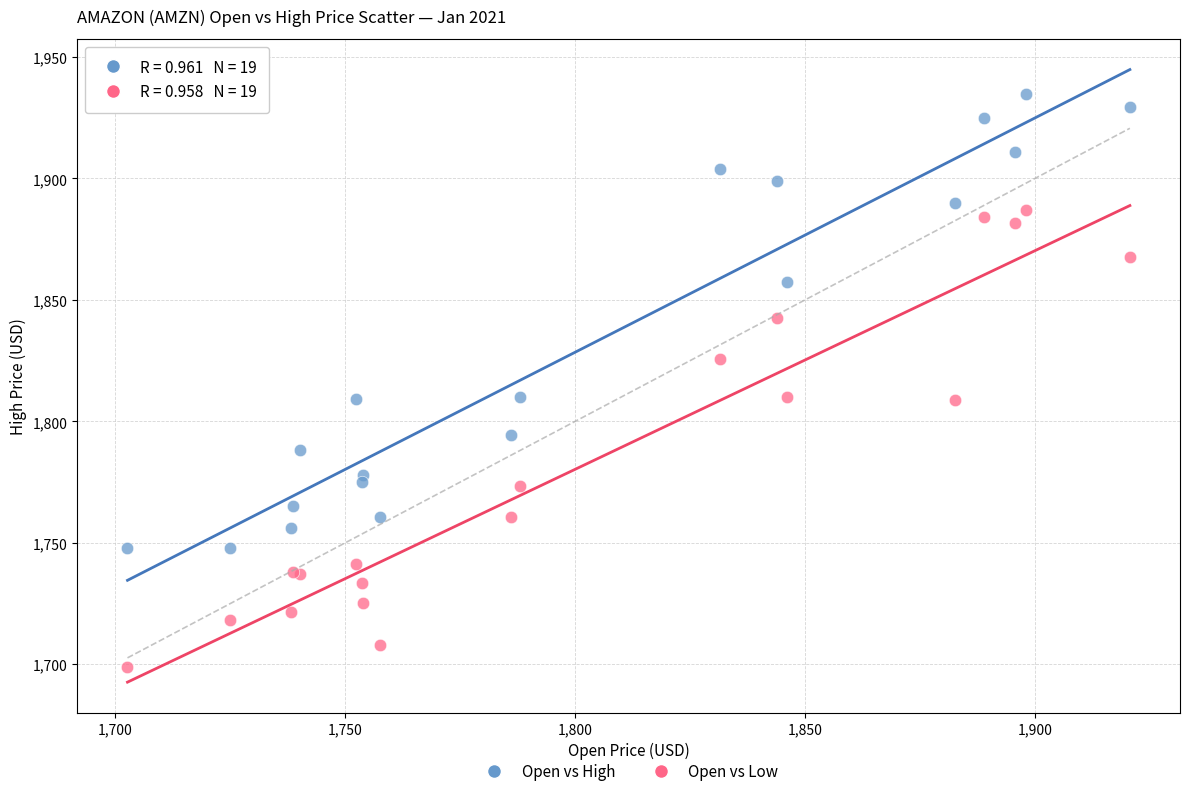

Which series reaches the maximum Y coordinate?

Open vs High